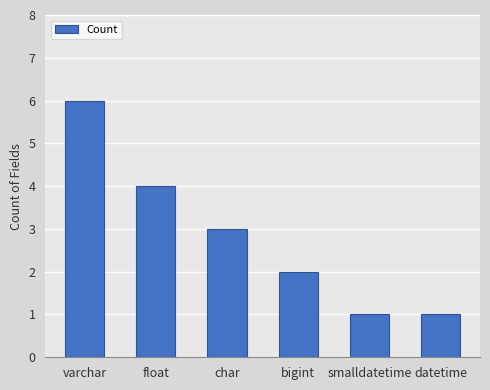

What is the label of the 2nd bar from the right?

smalldatetime